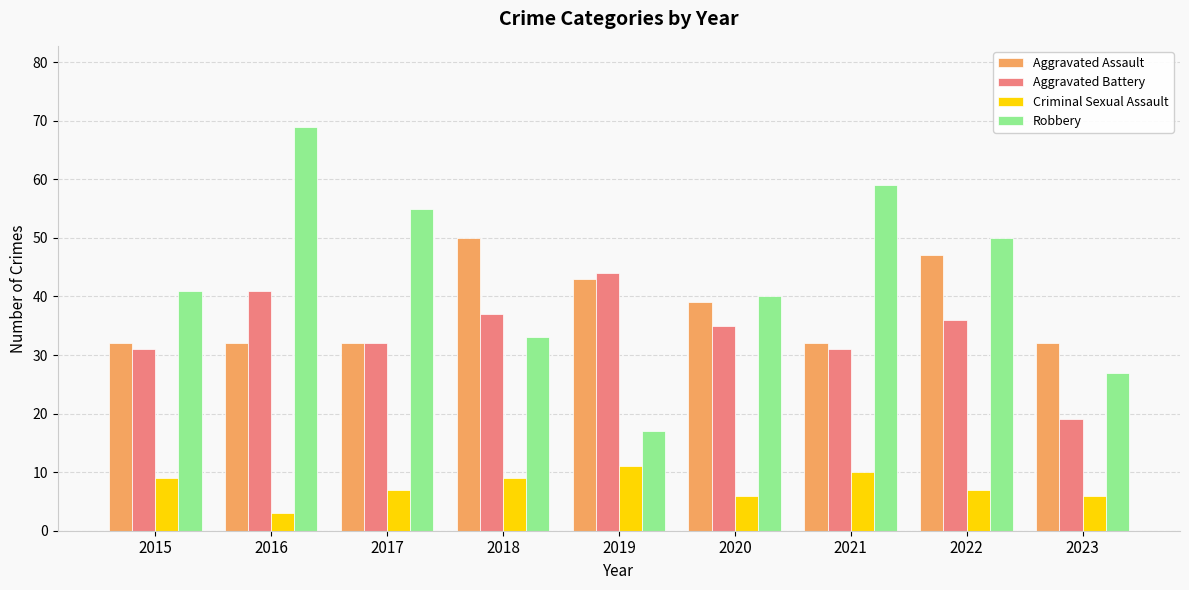

Are the bars horizontal?

No